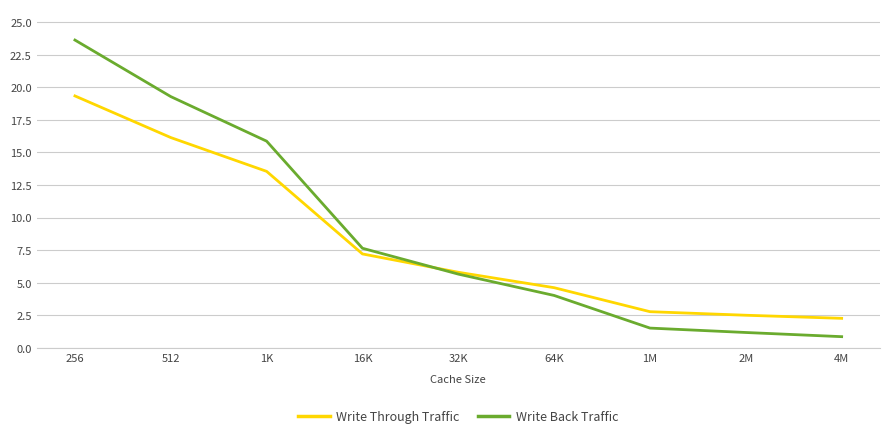

Reading left to right, list all the values displayed in this chart.

Write Through Traffic: 19.3	16.1	13.6	7.2	5.8	4.6	2.8	2.5	2.3
Write Back Traffic: 23.6	19.3	15.9	7.6	5.7	4.0	1.5	1.2	0.9